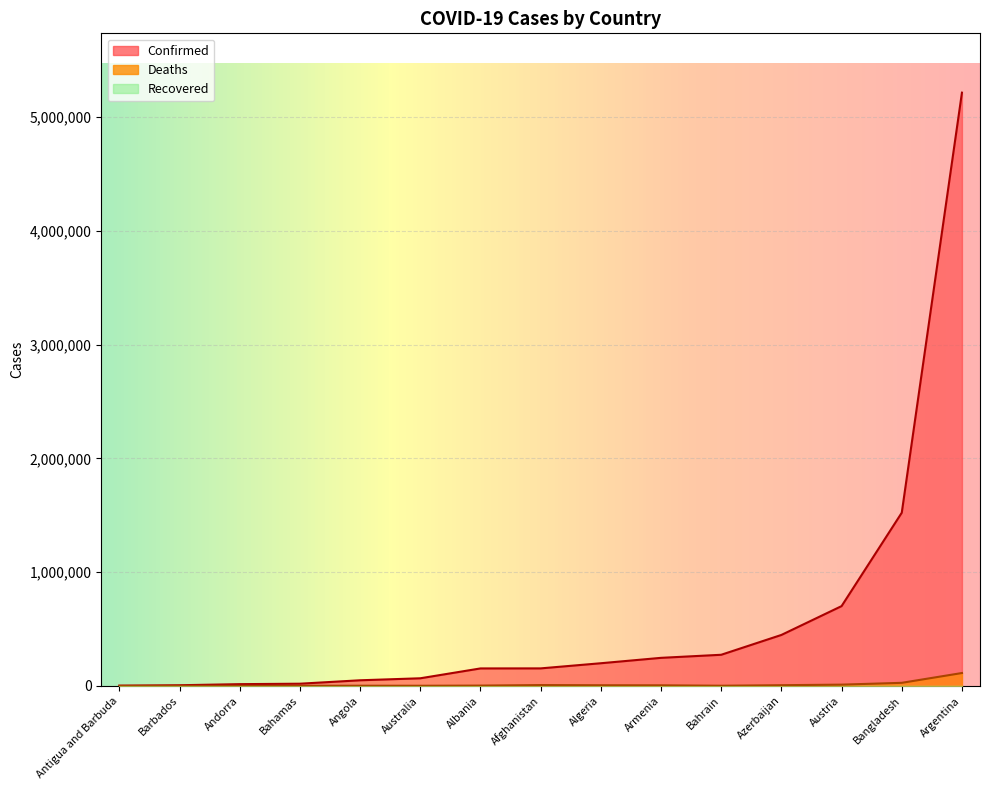

True or false: Confirmed and Deaths cross at least once.

False